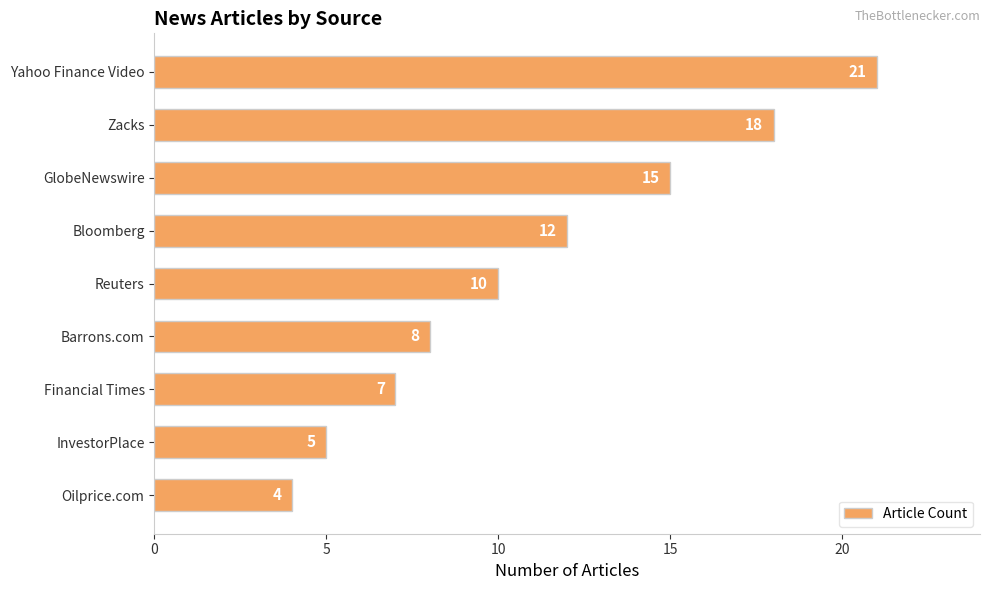

How many data points are less than 10?

4